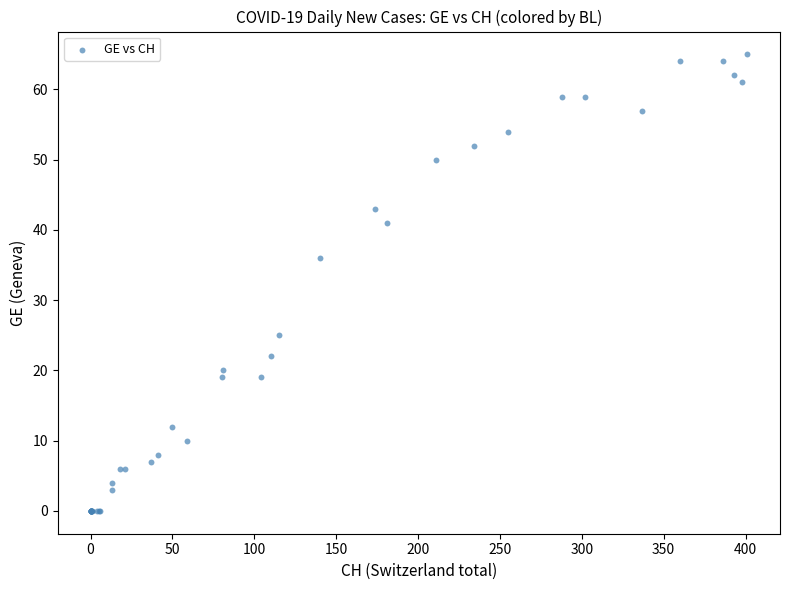

What Y value in the scatter plot is closest to 32?

36